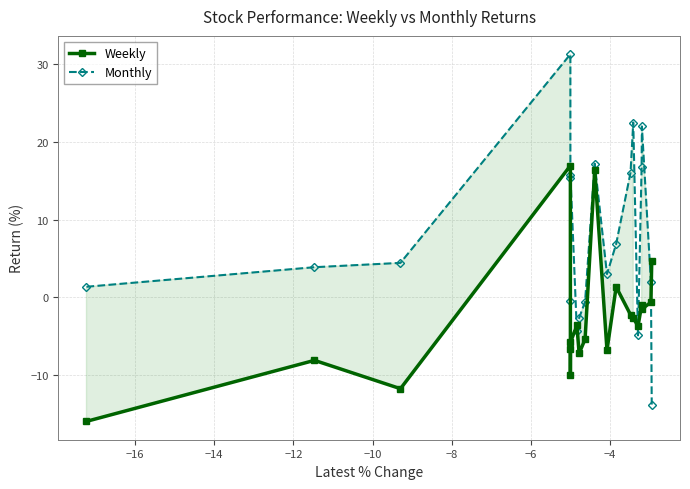

What is the maximum value shown in the chart?

31.3